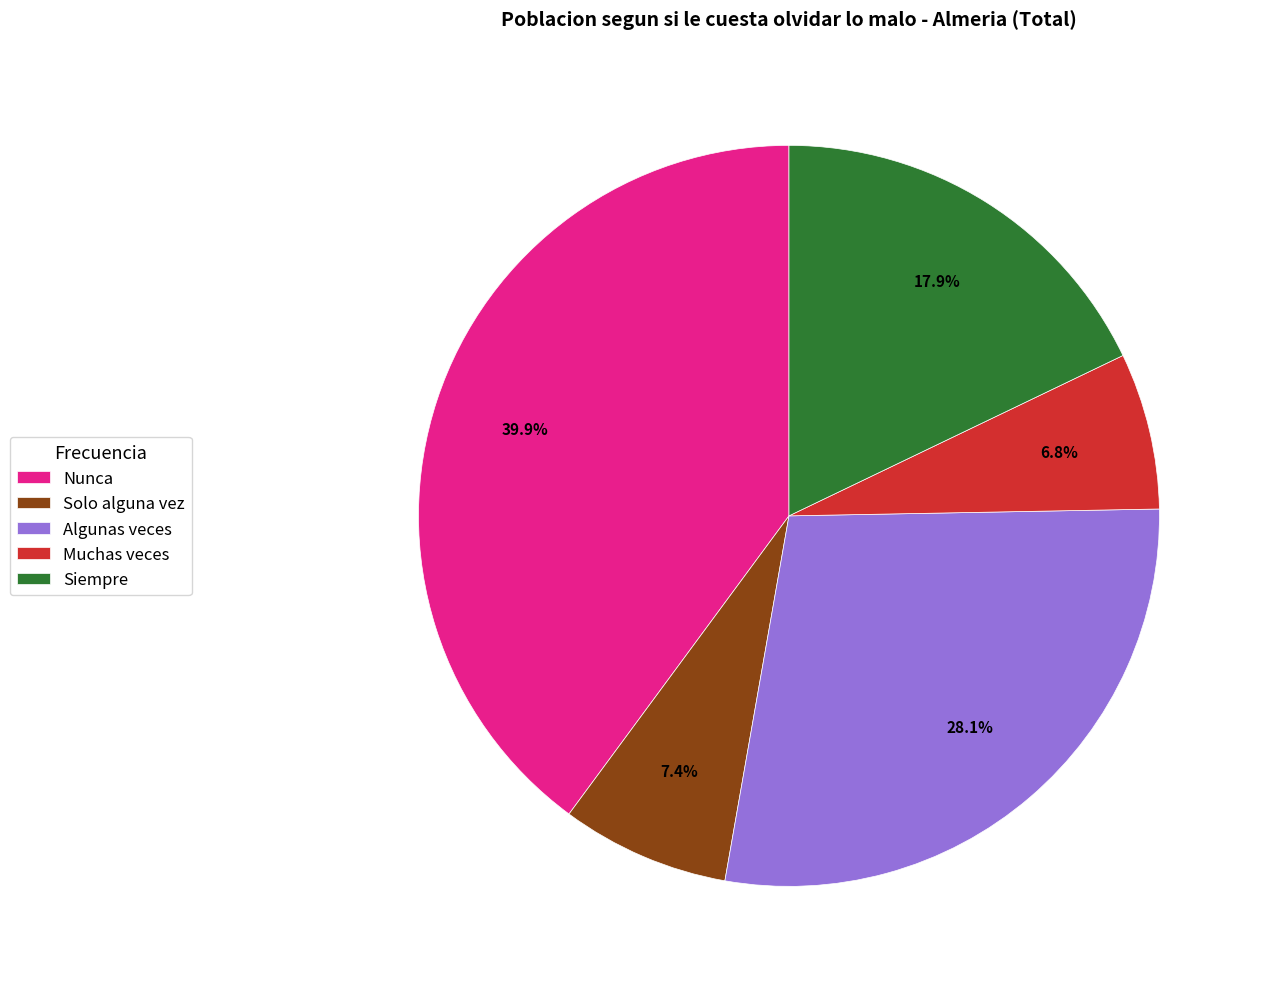

True or false: Solo alguna vez accounts for 7% of the total.

True